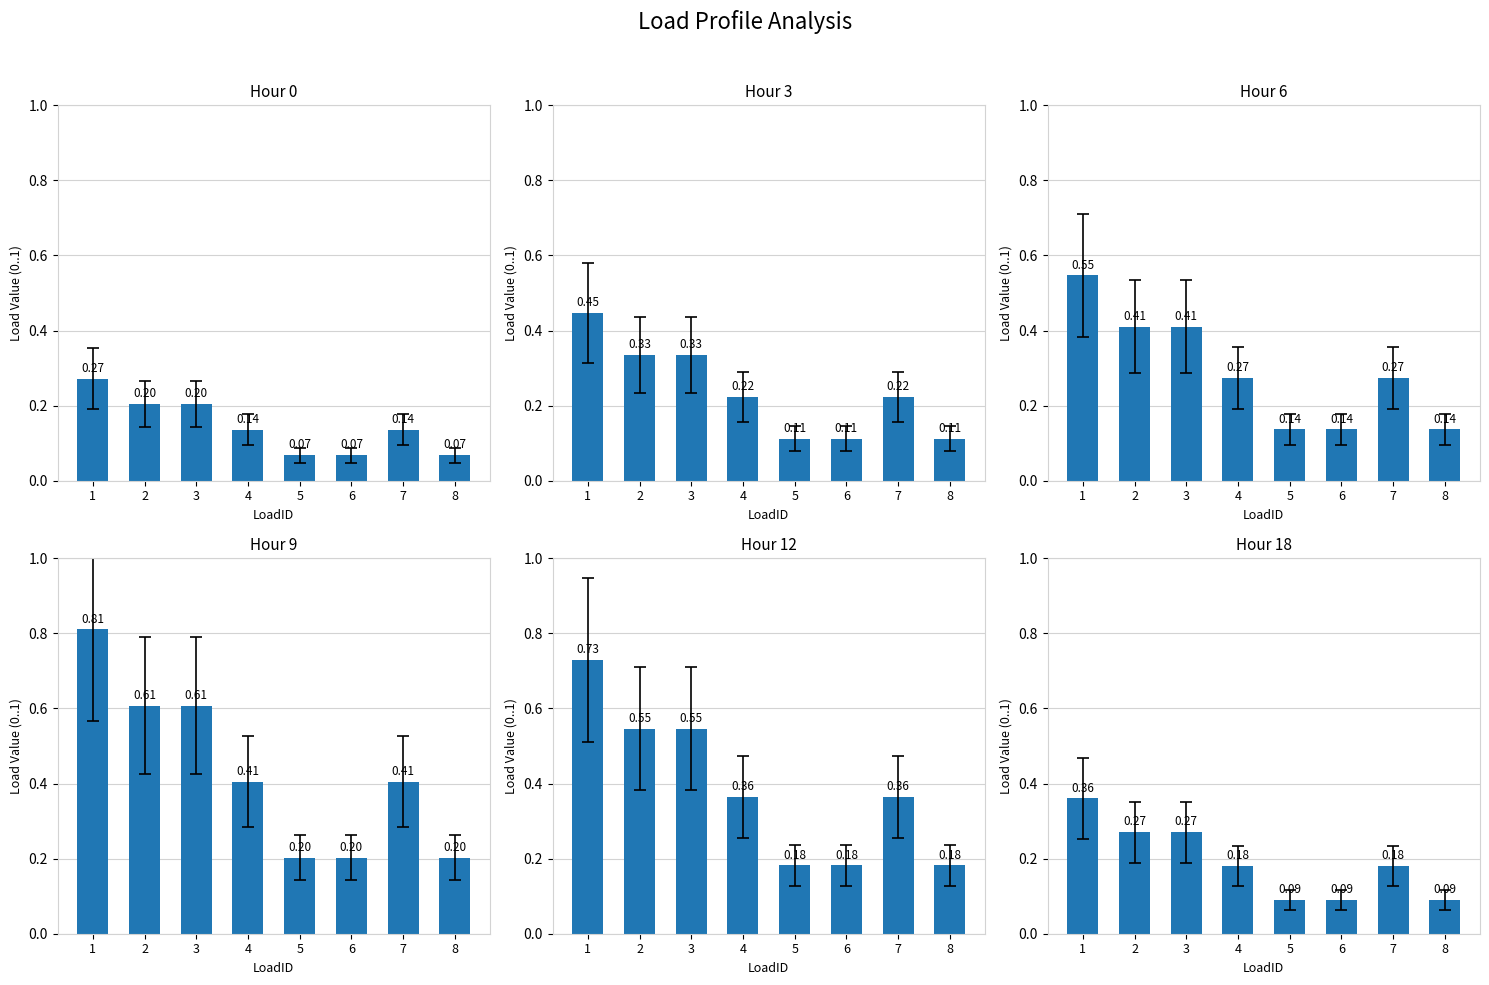

Between 8 and 2, which is larger?

2